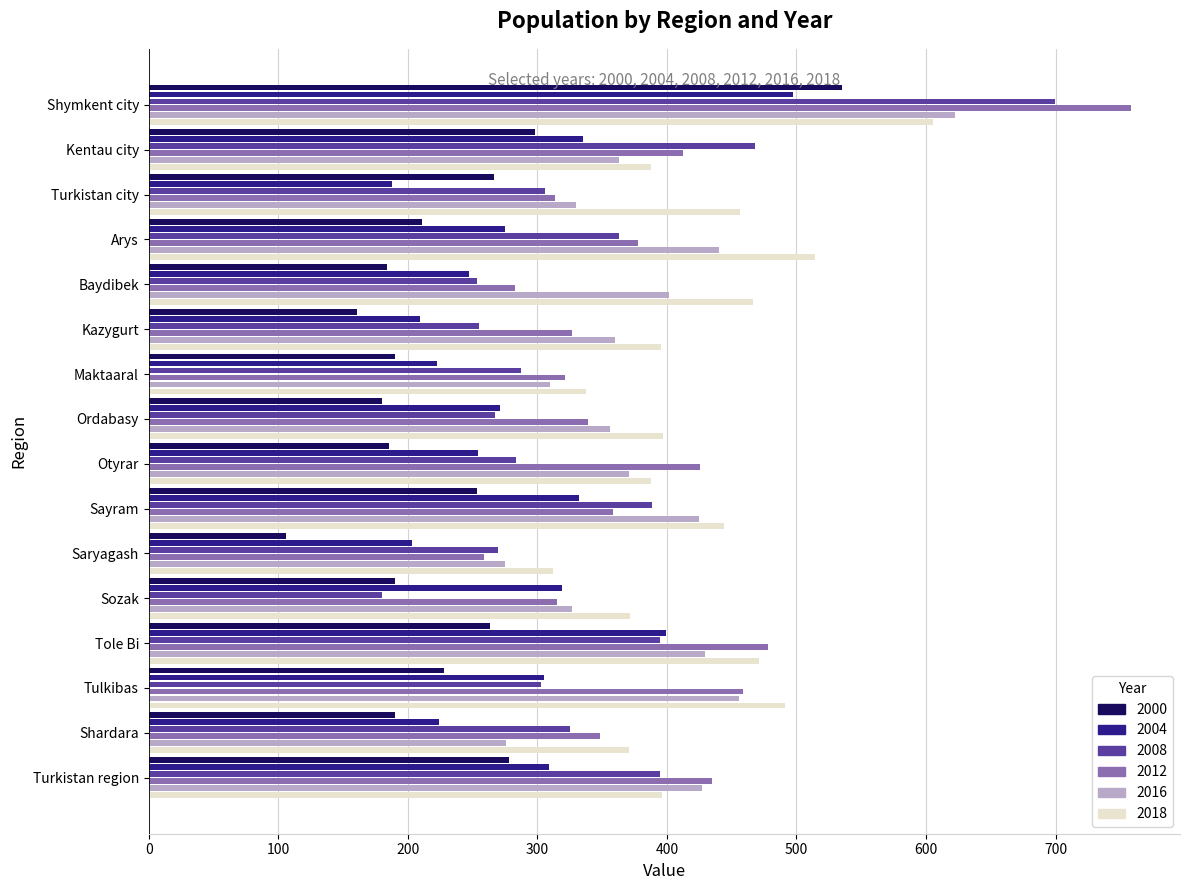

Is the value of 2018 at Shardara greater than the value of 2012 at Saryagash?

Yes